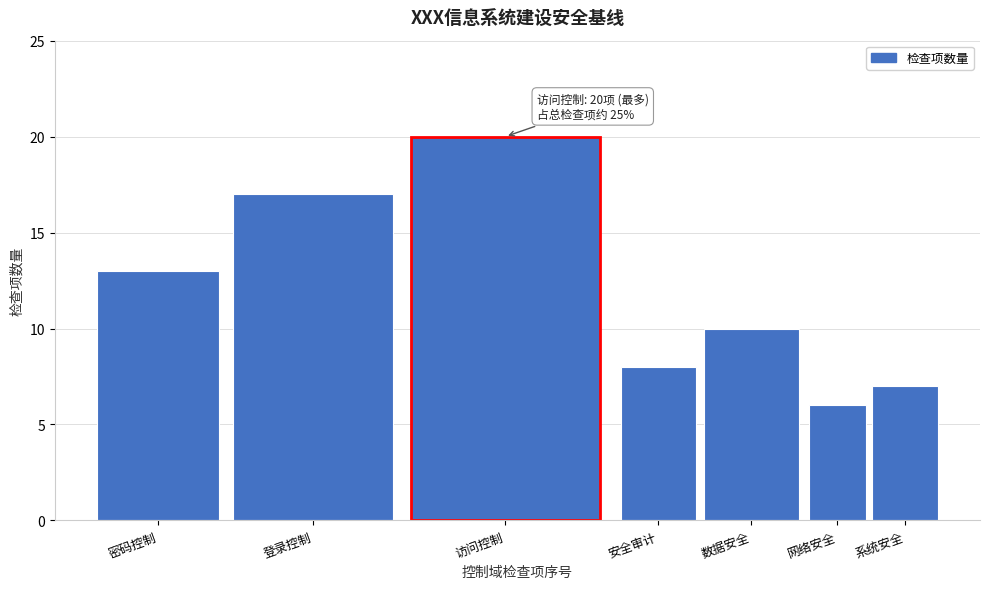

Reading left to right, extract all data points from this chart.

13	17	20	8	10	6	7